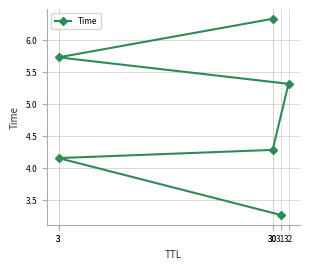

What is the maximum value shown in the chart?

6.3